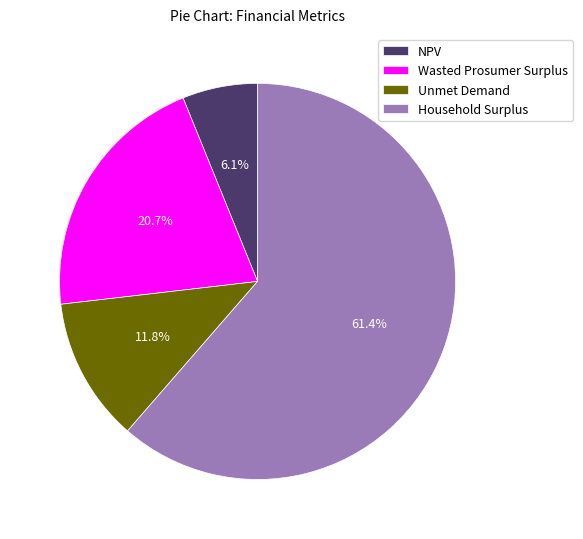

Which slice represents more than half of the pie?

Household Surplus